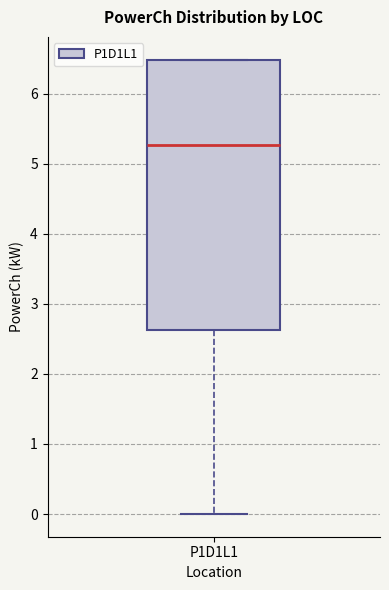

Where does the lower whisker of the box for P1D1L1 end on the y-axis? The values are not printed on the chart, so give them approximately, as read against the axis.

0.0